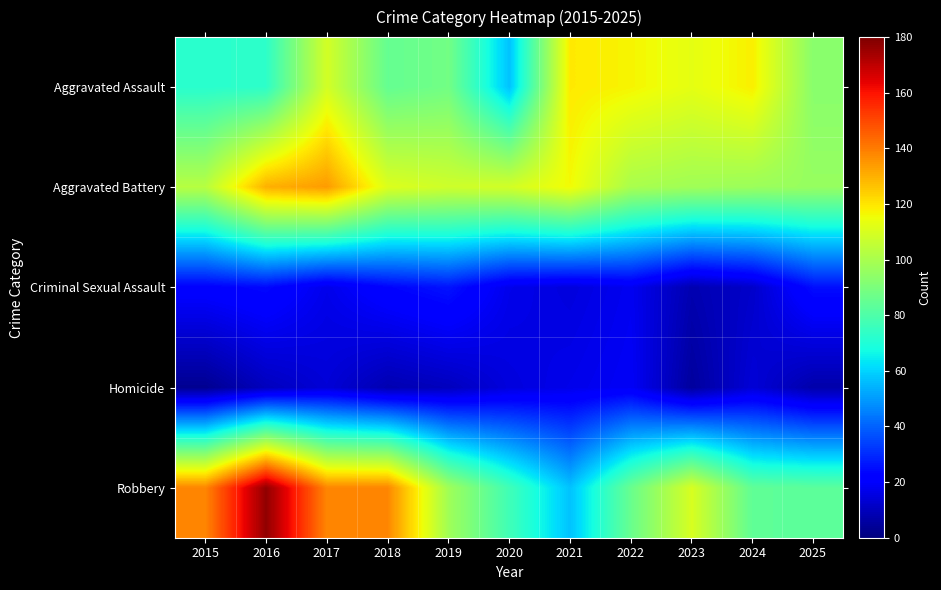

Which category has the highest value across all series?

2016